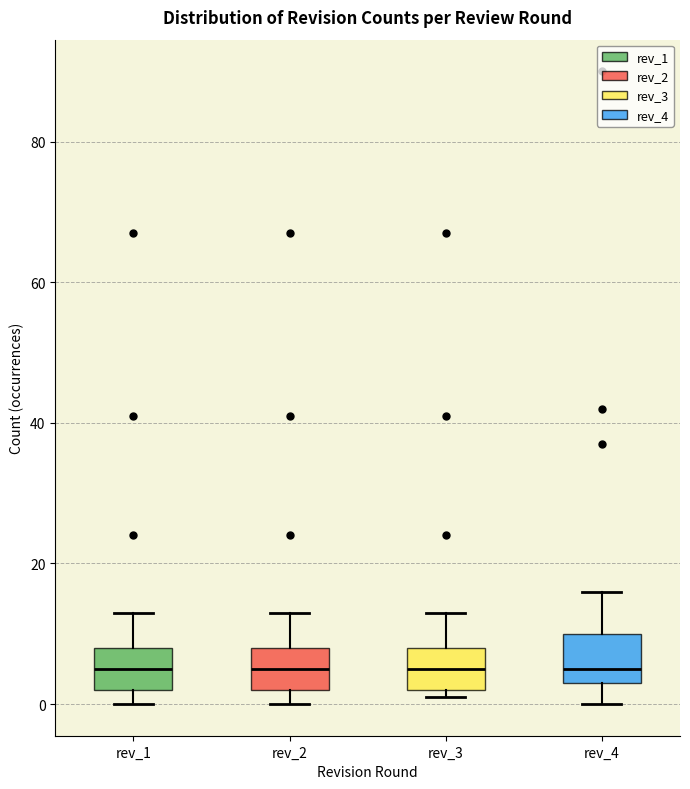

Where is the lower edge of the box for rev_4 on the y-axis? The values are not printed on the chart, so give them approximately, as read against the axis.

4